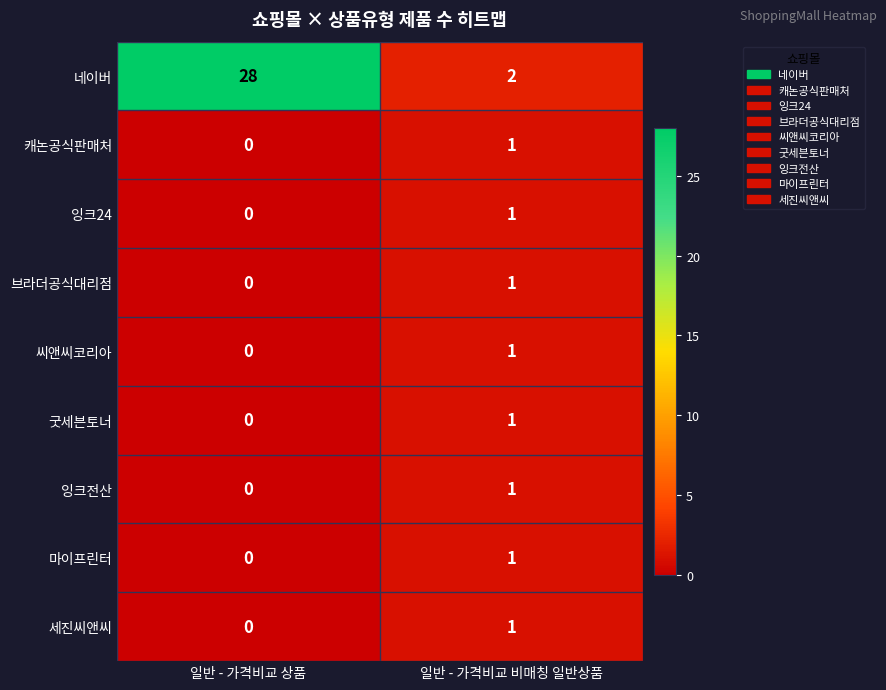

At which label is 잉크24 closest to 0?

일반 - 가격비교 상품